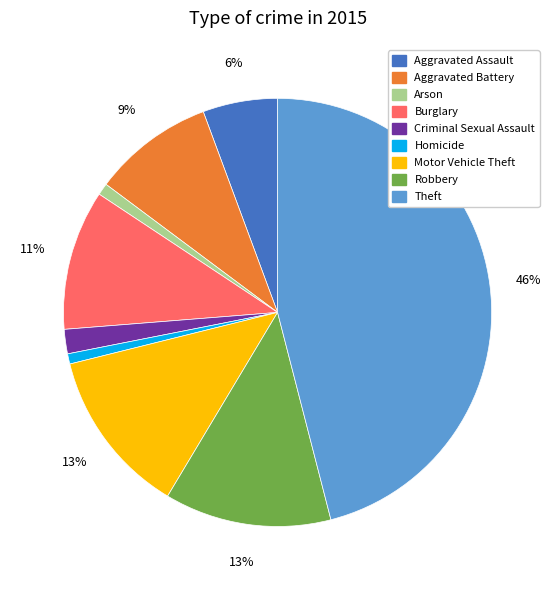

Is the sum of Robbery and Aggravated Assault greater than half?

No